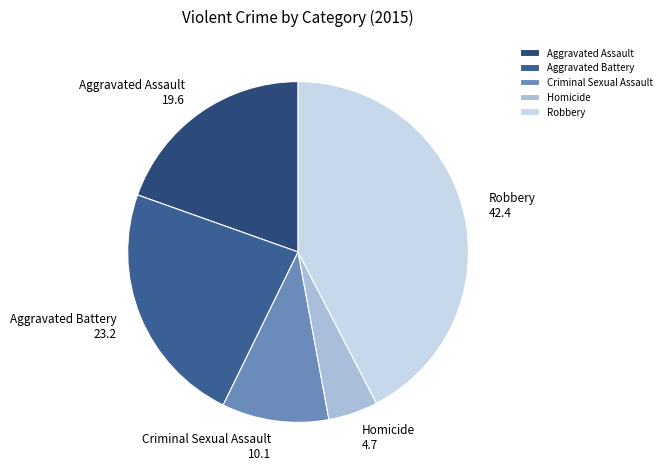

True or false: Aggravated Battery accounts for 17% of the total.

False